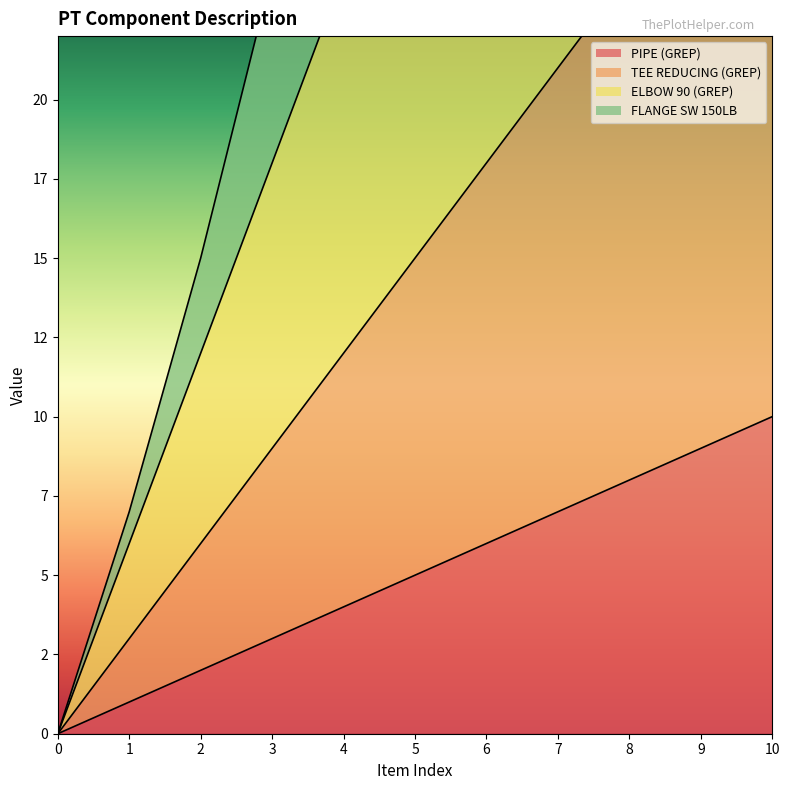

Is the value of TEE REDUCING (GREP) at 1 greater than the value of PIPE (GREP) at 1?

Yes